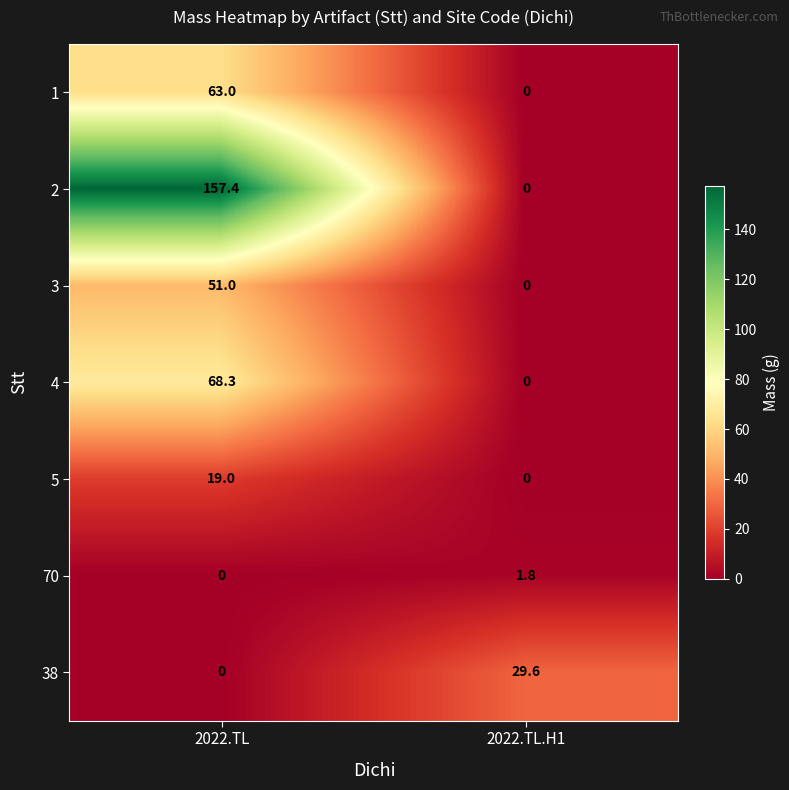

Reading left to right, what are all the values shown in this chart?

1: 2022.TL=63.0	2022.TL.H1=0.0
2: 2022.TL=157.4	2022.TL.H1=0.0
3: 2022.TL=51.0	2022.TL.H1=0.0
4: 2022.TL=68.3	2022.TL.H1=0.0
5: 2022.TL=19.0	2022.TL.H1=0.0
70: 2022.TL=0.0	2022.TL.H1=1.8
38: 2022.TL=0.0	2022.TL.H1=29.6